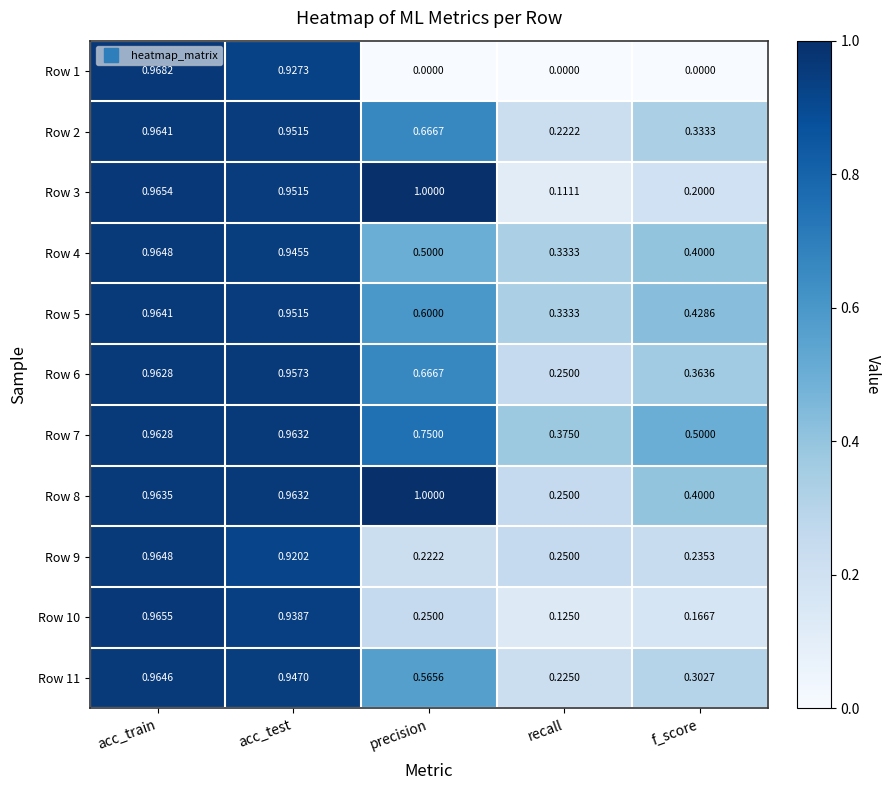

Which series has the largest range (max minus min)?

Row 1